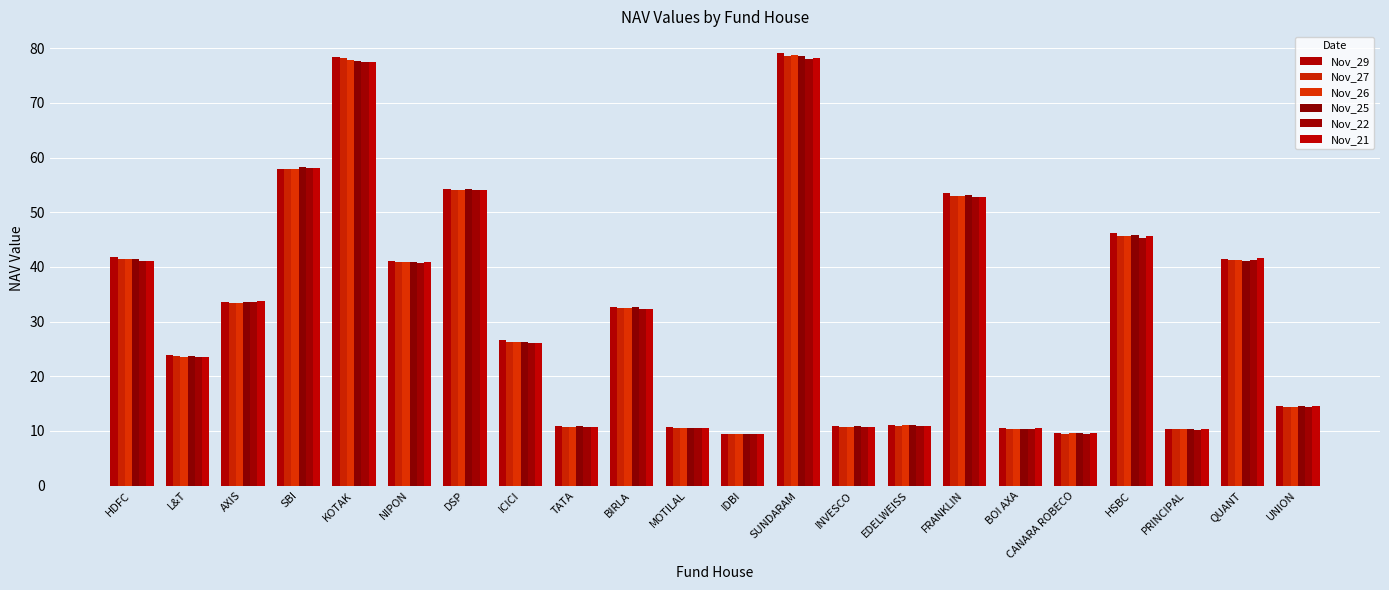

Does the chart contain any negative values?

No